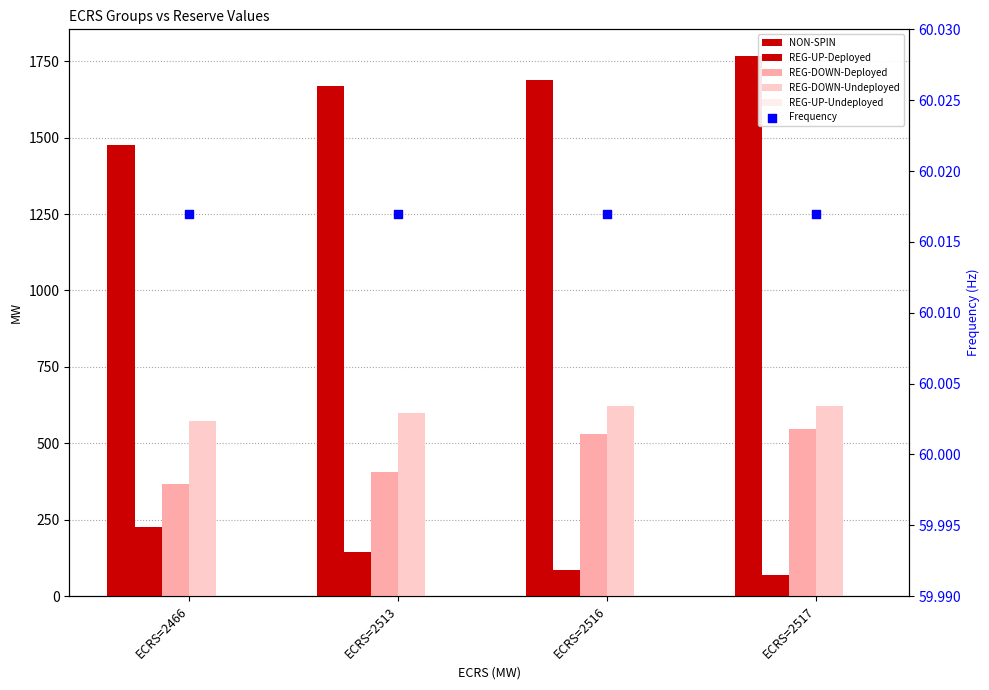

Which series contains the highest Y value?

NON-SPIN